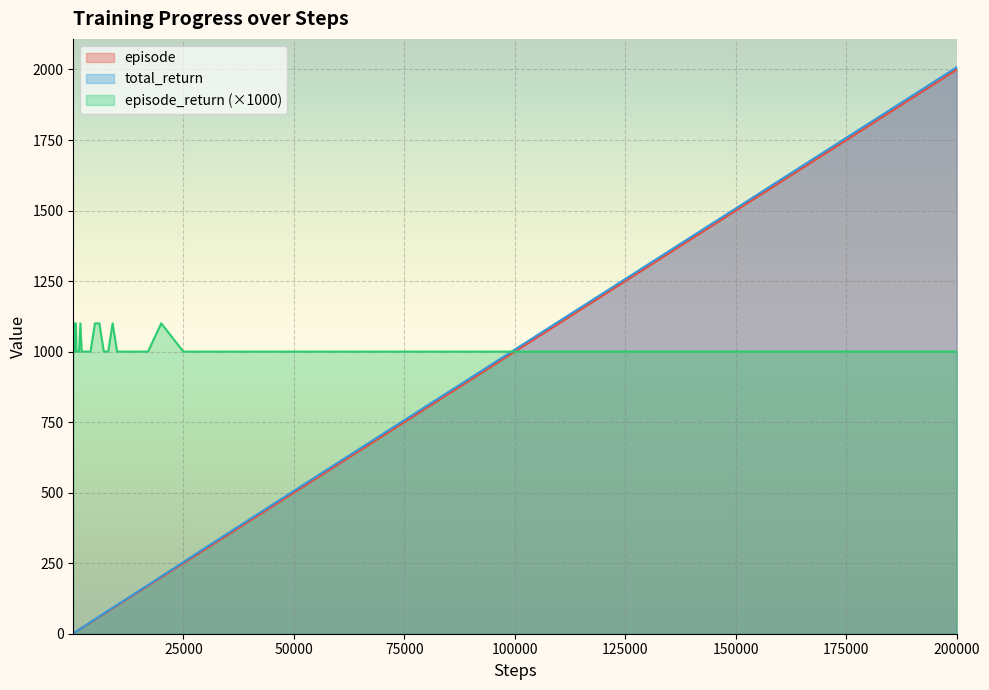

What is the highest value of the total_return series?

2008.0